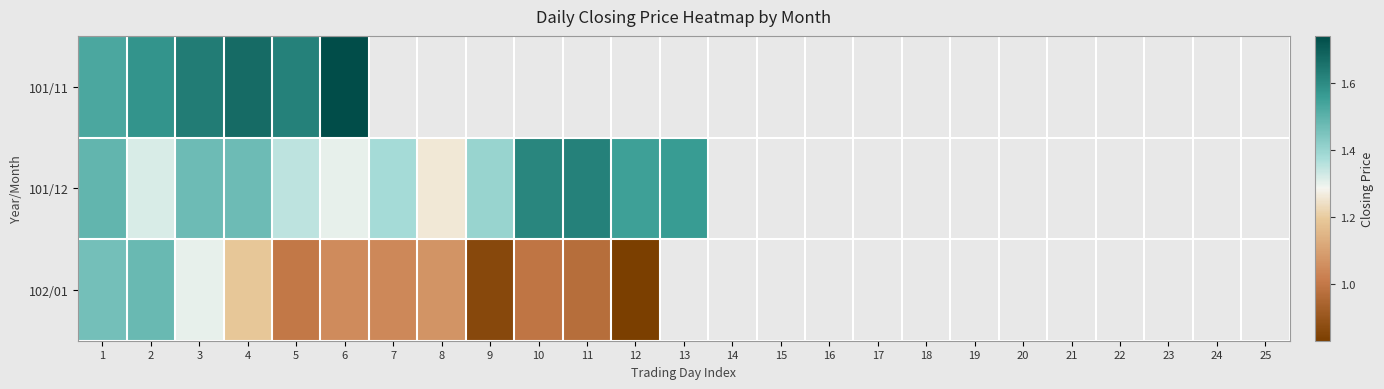

Which series has the largest range (max minus min)?

102/01